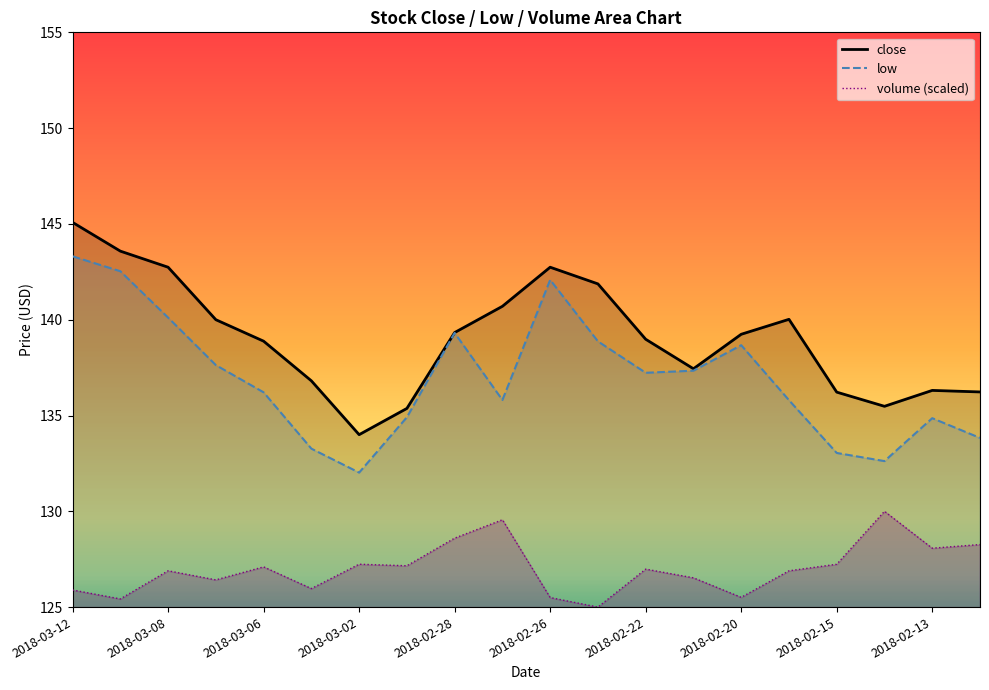

What is the value of the 19th point from the left?

136.3